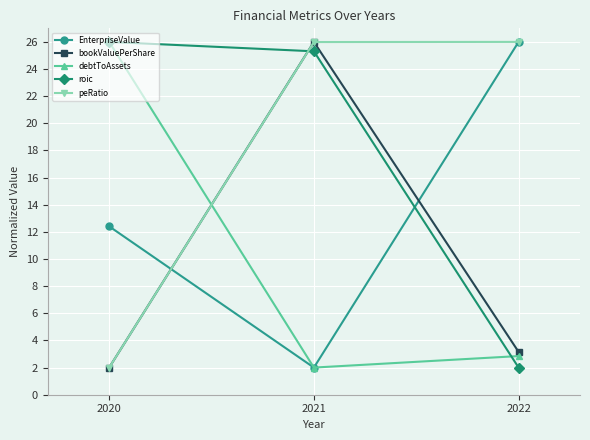

What is the sum of all peRatio values?

54.0